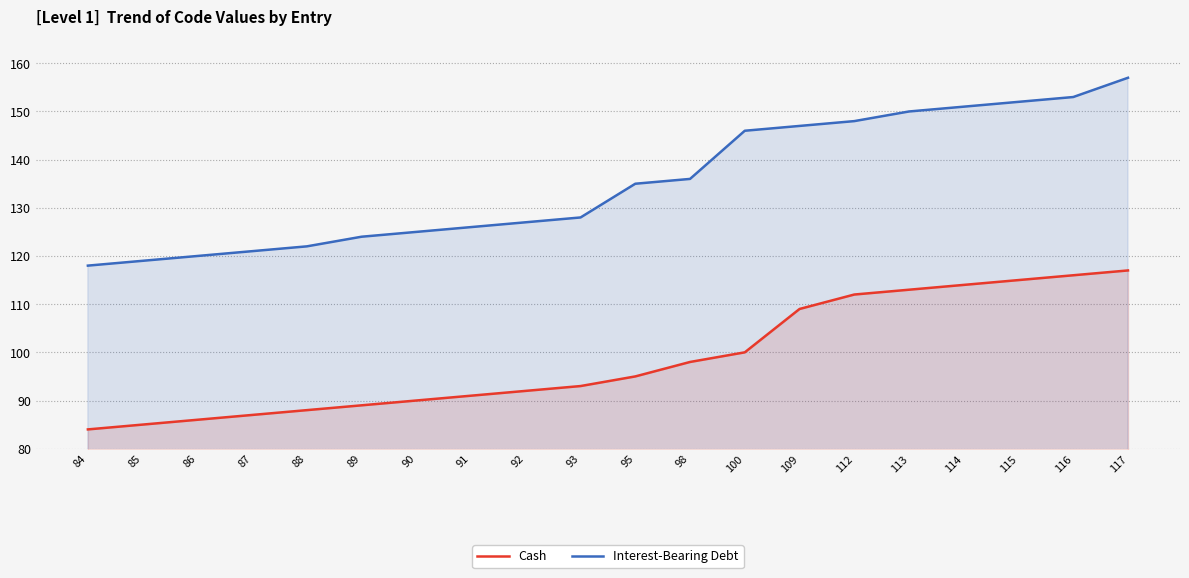

Does the chart display data point markers on the line(s)?

No